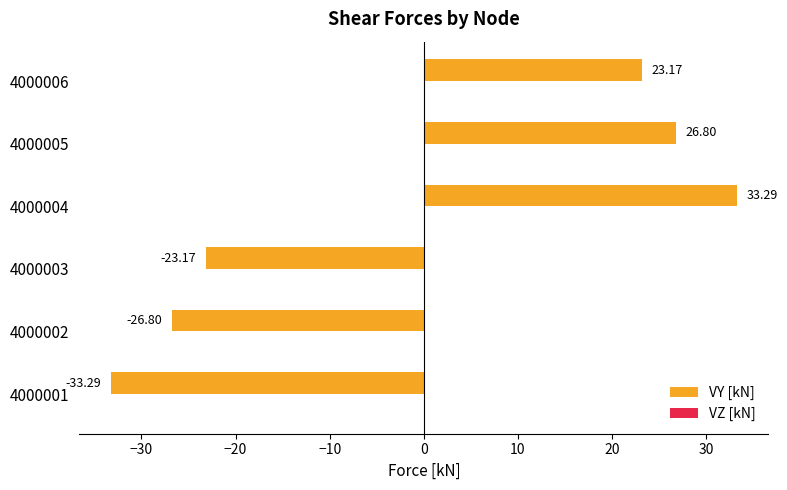

How many negative values are there?

3